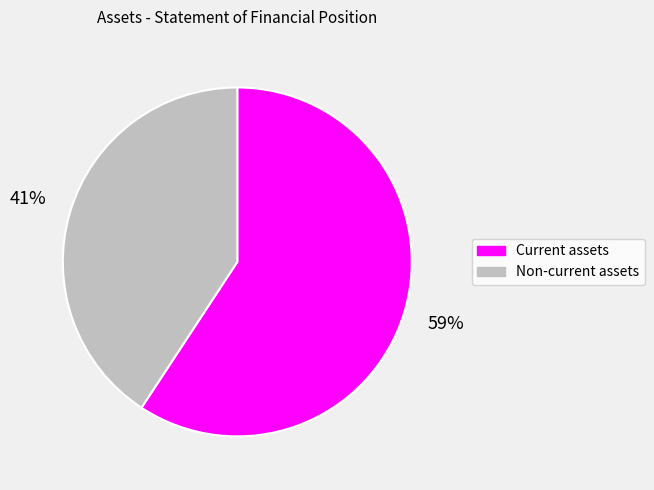

To the nearest percent, what is the average slice percentage?

50%